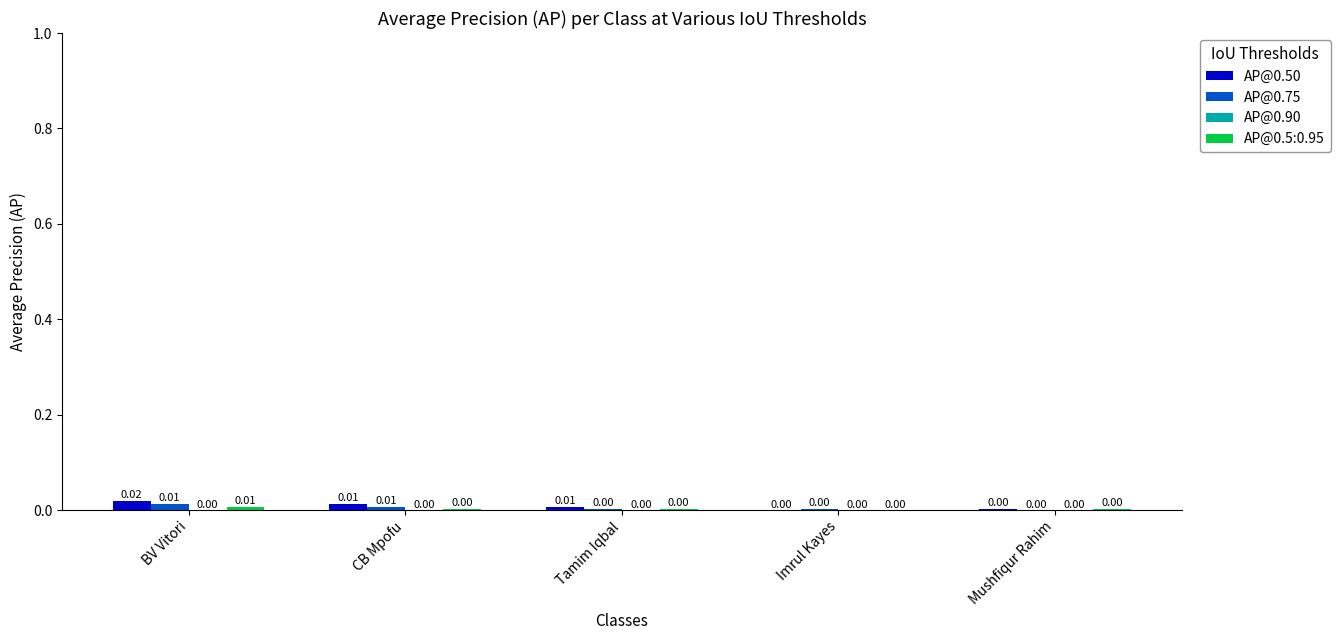

At which category is the sum across all series the highest?

BV Vitori